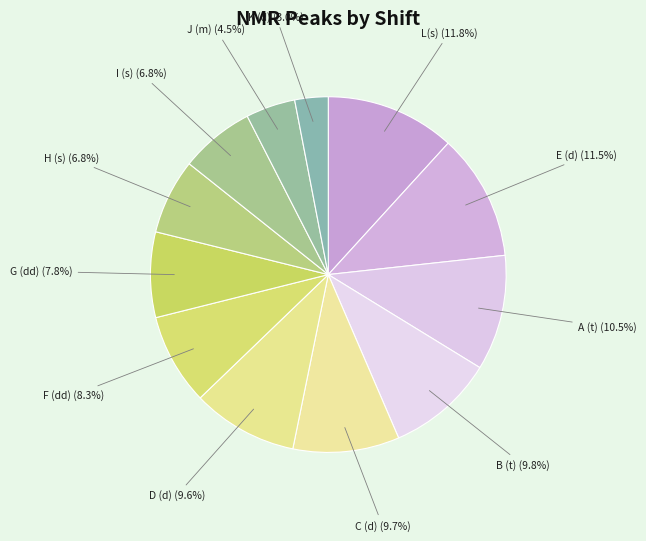

How many segments does this pie chart have?

12